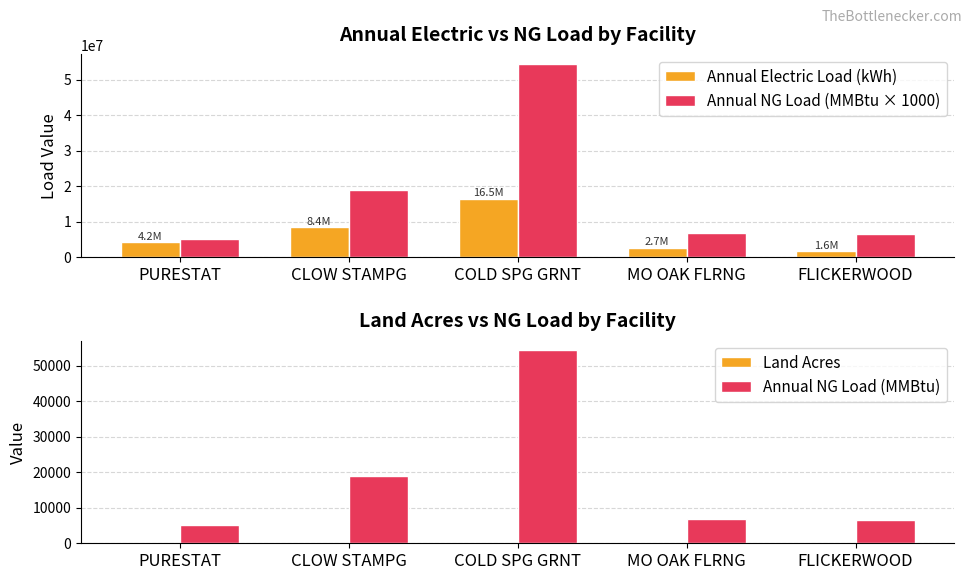

Which series has the largest range (max minus min)?

Annual NG Load (MMBtu × 1000)